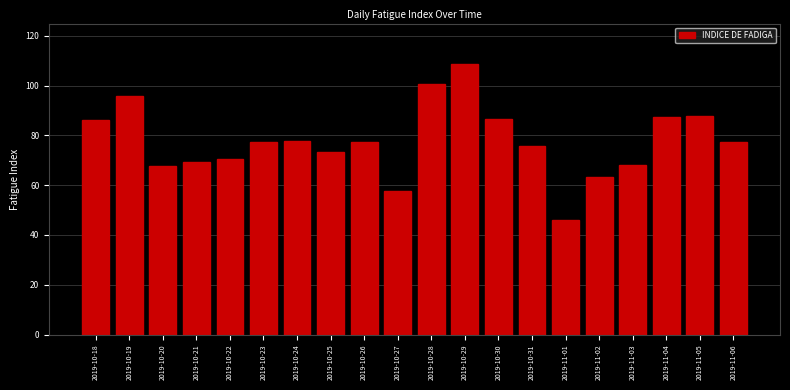

What value does the data have at 2019-10-26?

77.4